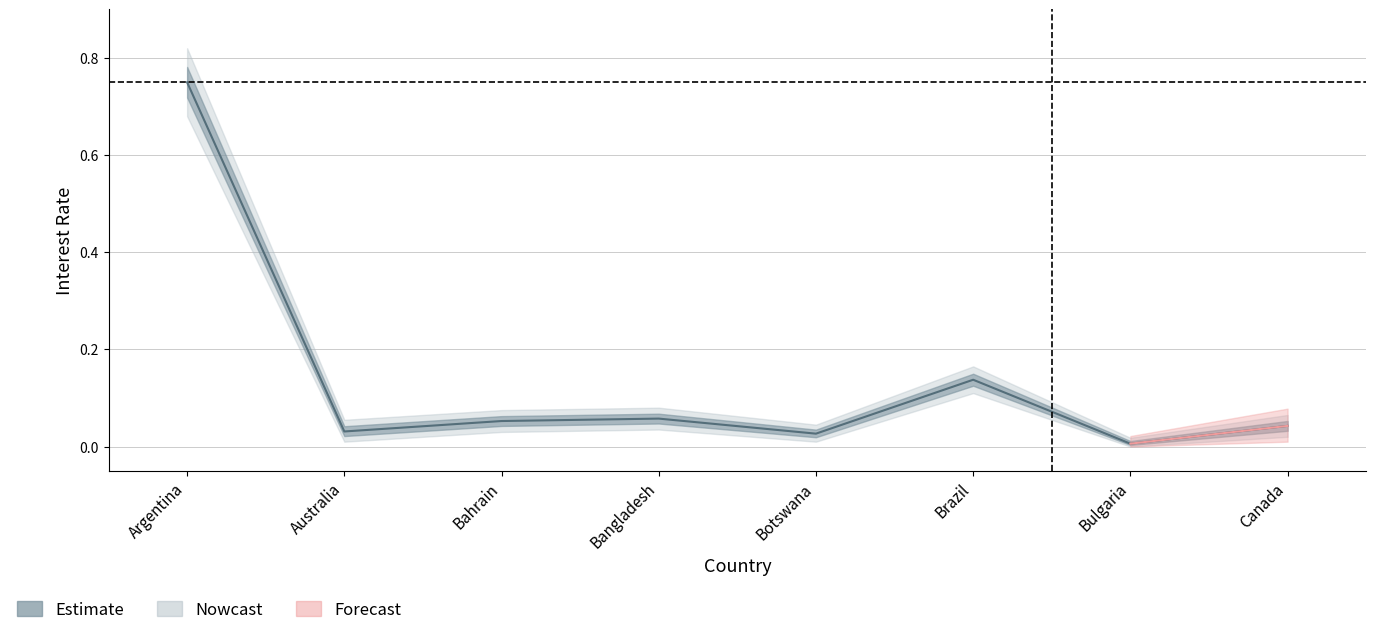

How many interior local valleys (lower than both neighbors) does the data have?

3